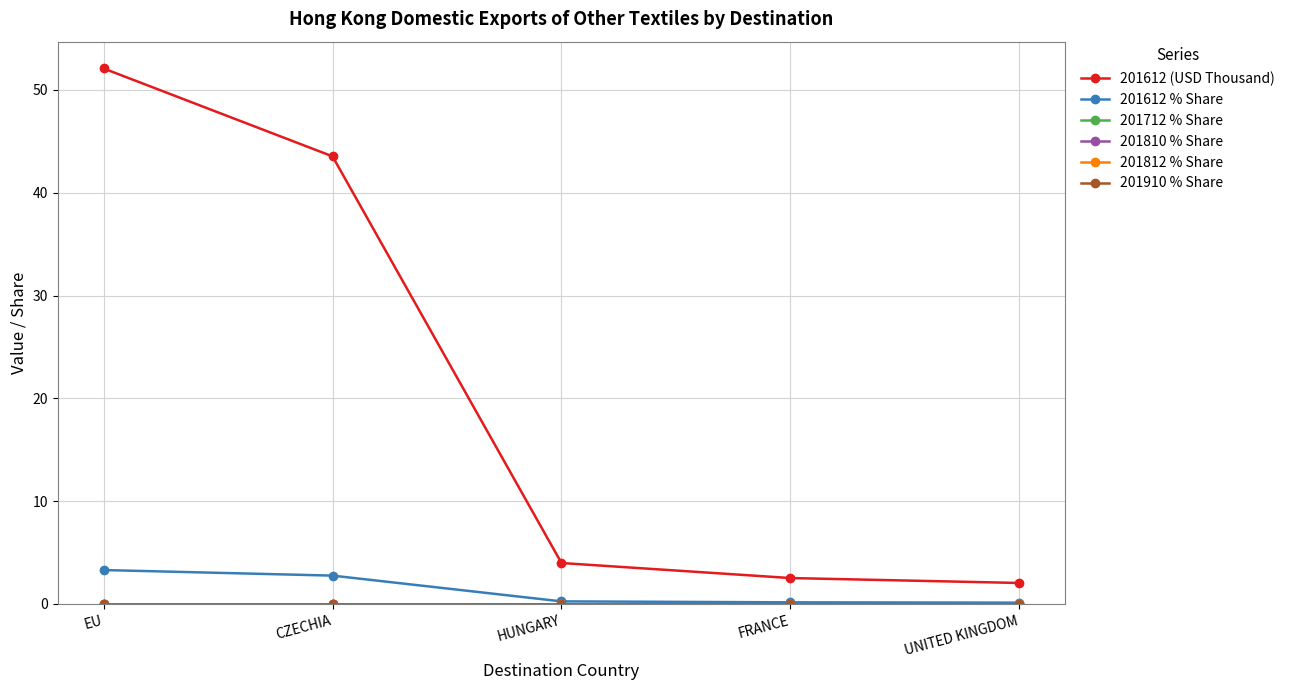

Is this an area chart (filled region under the line)?

No